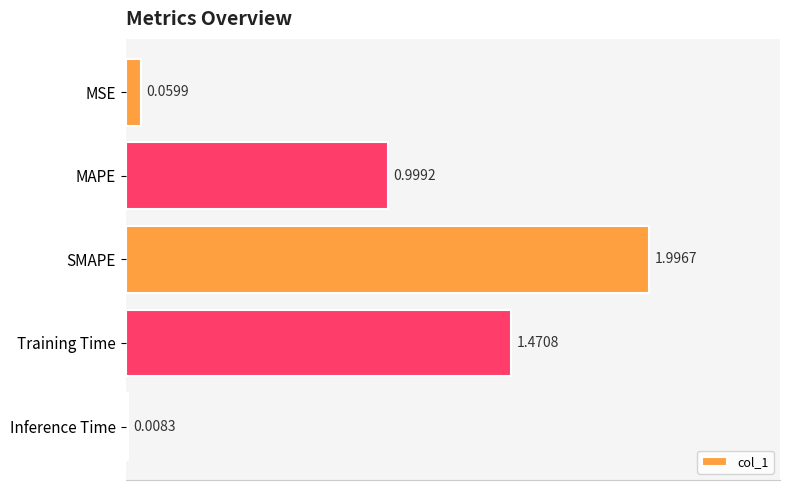

List the labels in order of value, largest first.

SMAPE, Training Time, MAPE, MSE, Inference Time